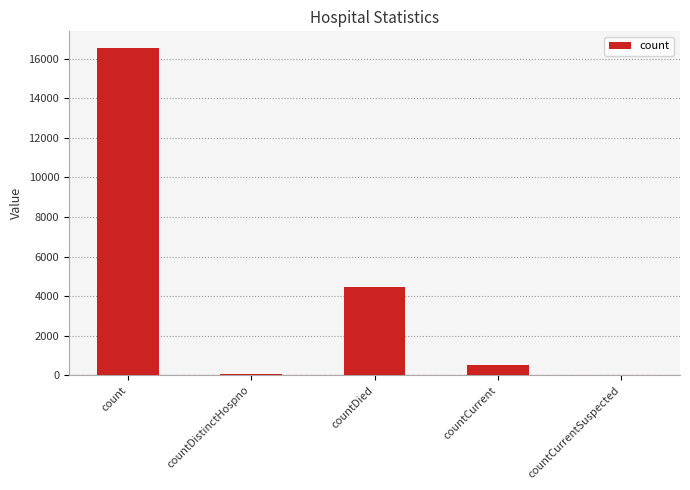

Is it true that the value at countDied is 7729?

False